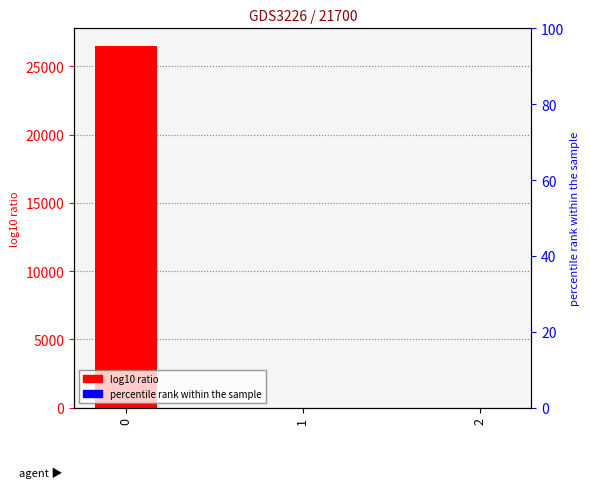

What is the sum of all log10 ratio values?

26470.2